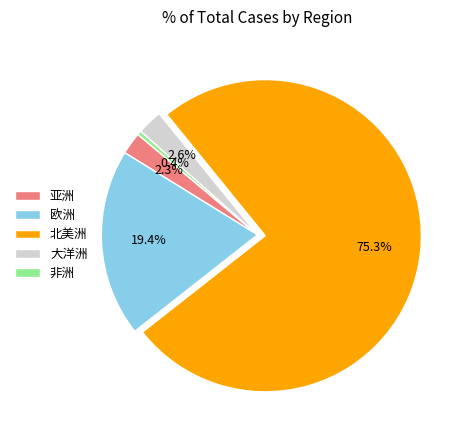

Between 欧洲 and 非洲, which is larger?

欧洲